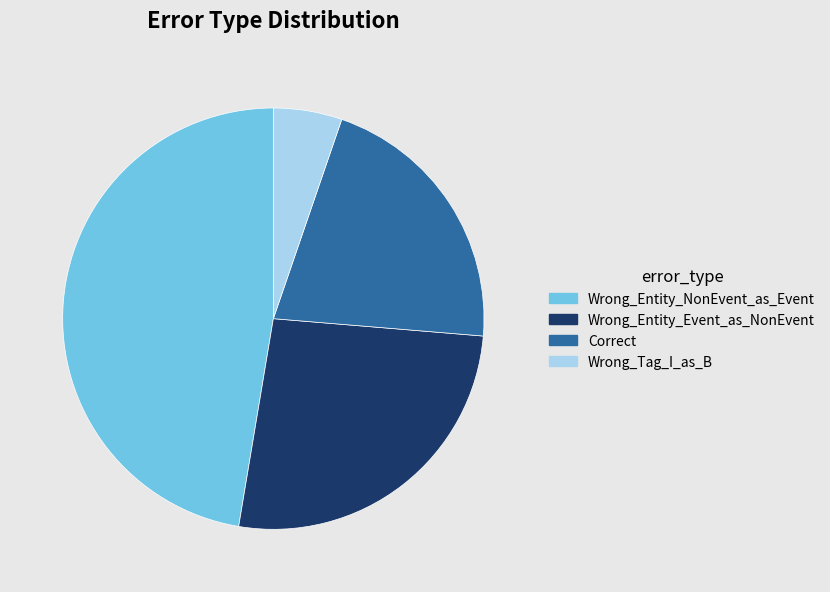

Which category has the smallest portion of the pie?

Wrong_Tag_I_as_B